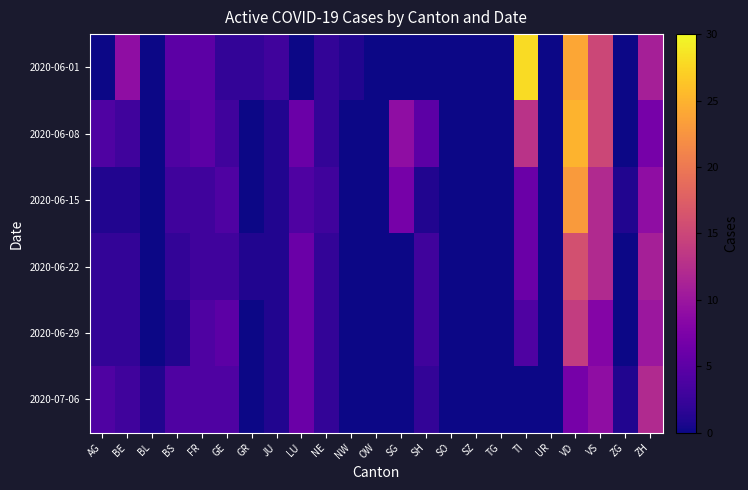

Which has a higher value, JU or UR?

JU